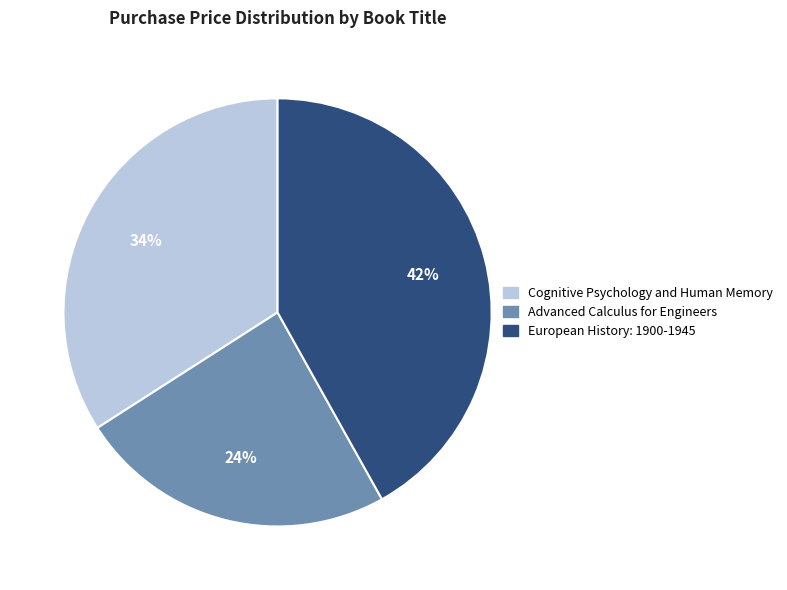

The Advanced Calculus for Engineers slice represents 9% of the pie. True or false?

False